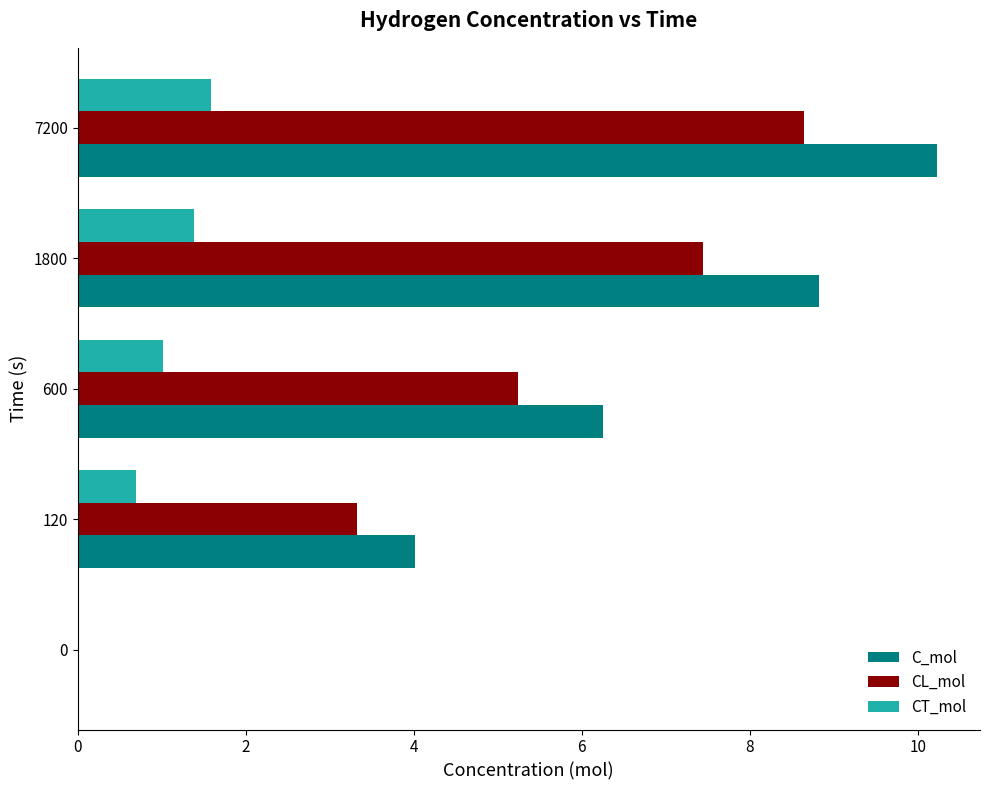

What is the total value across all series at 600?

12.5